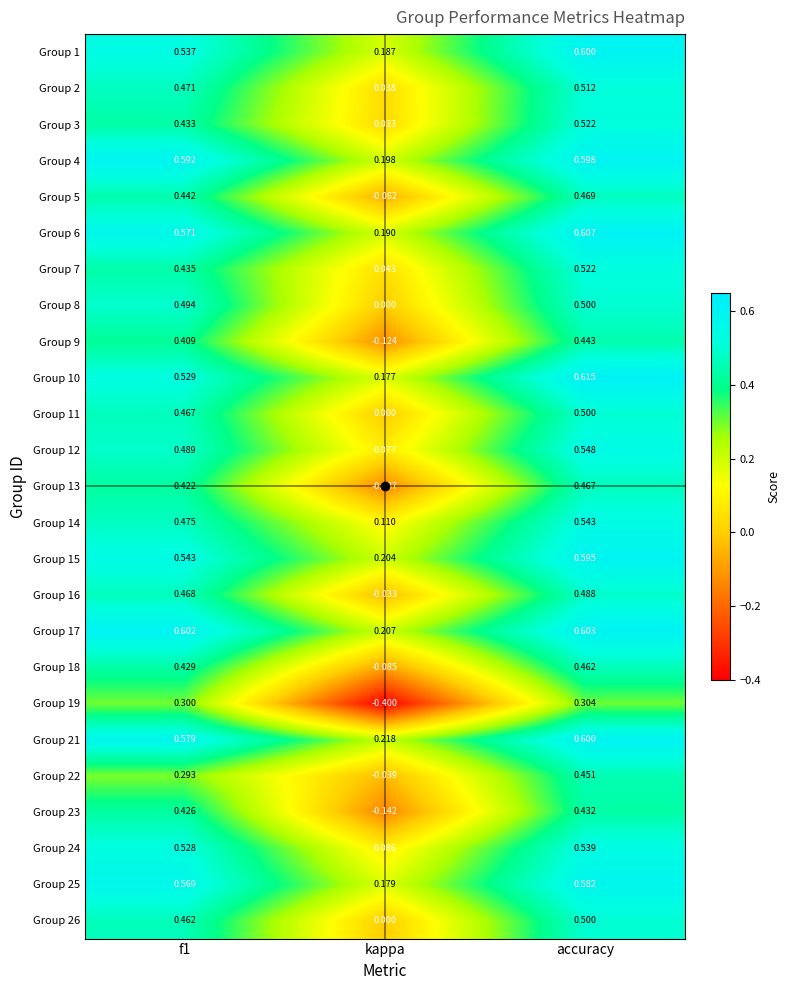

What is the difference between the highest and lowest values at kappa?

0.6